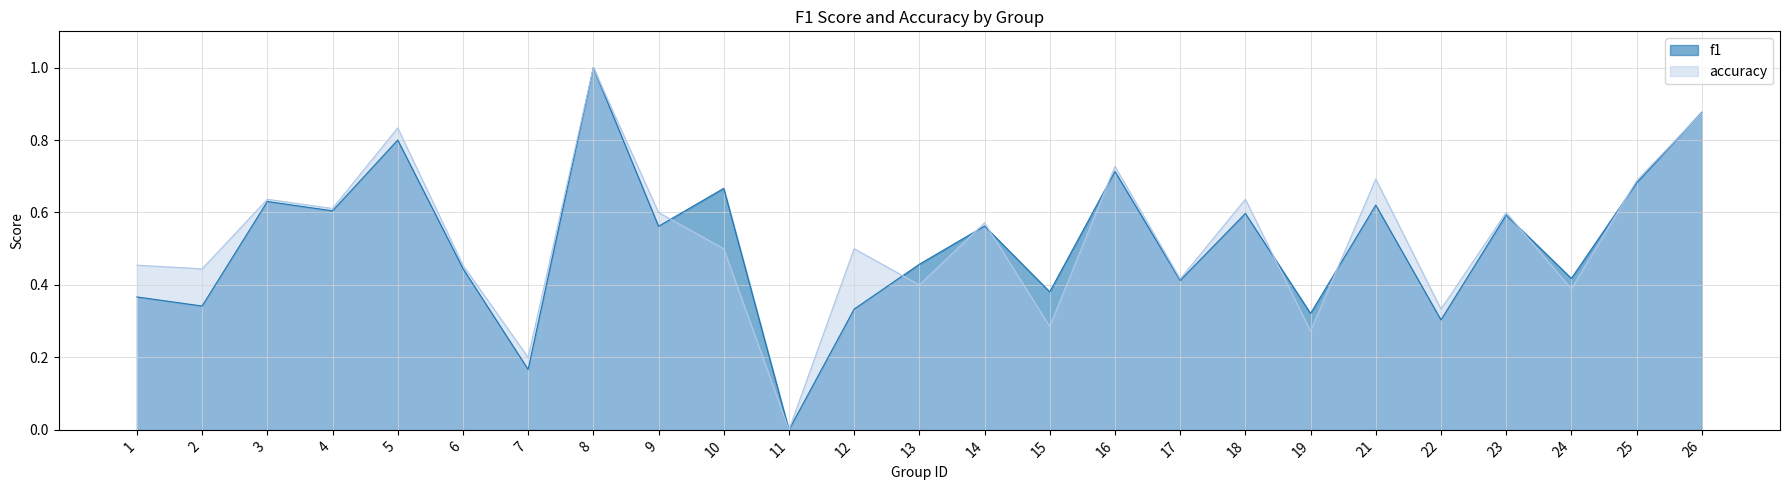

Is it true that accuracy equals 0.3 at 5?

False